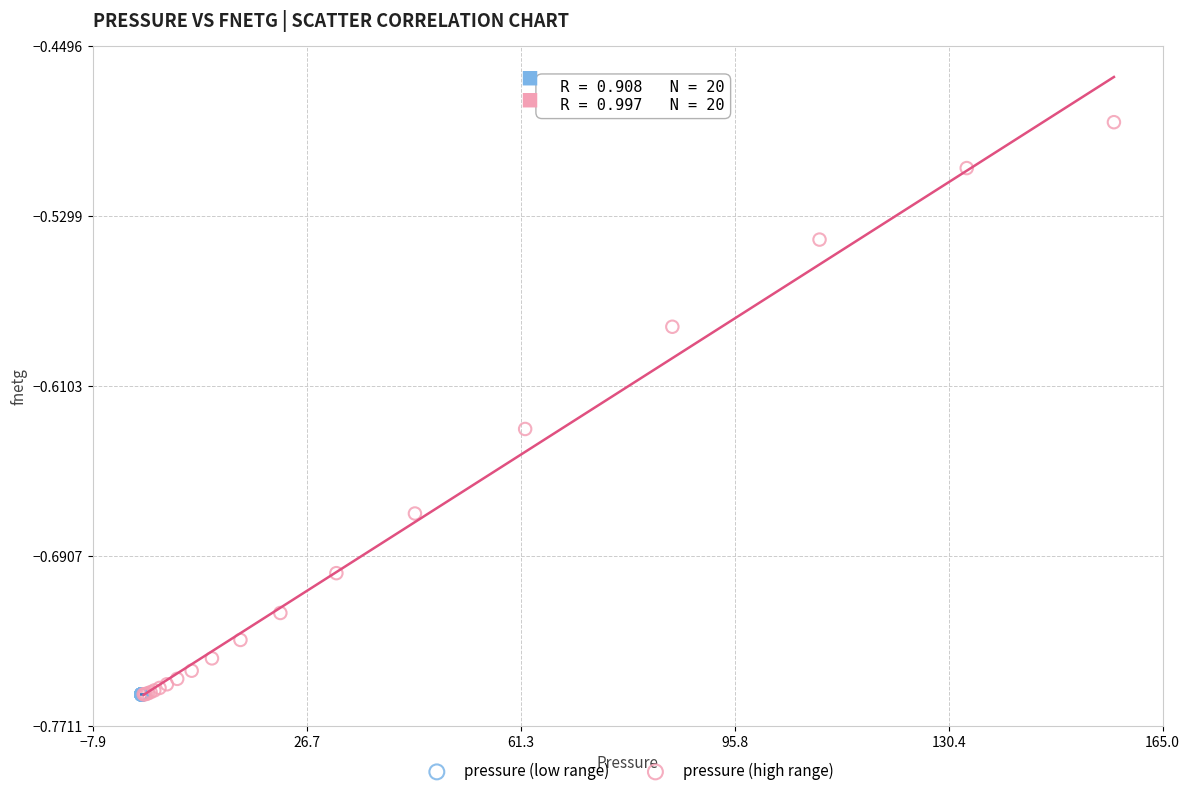

Which series contains the highest Y value?

pressure (high range)